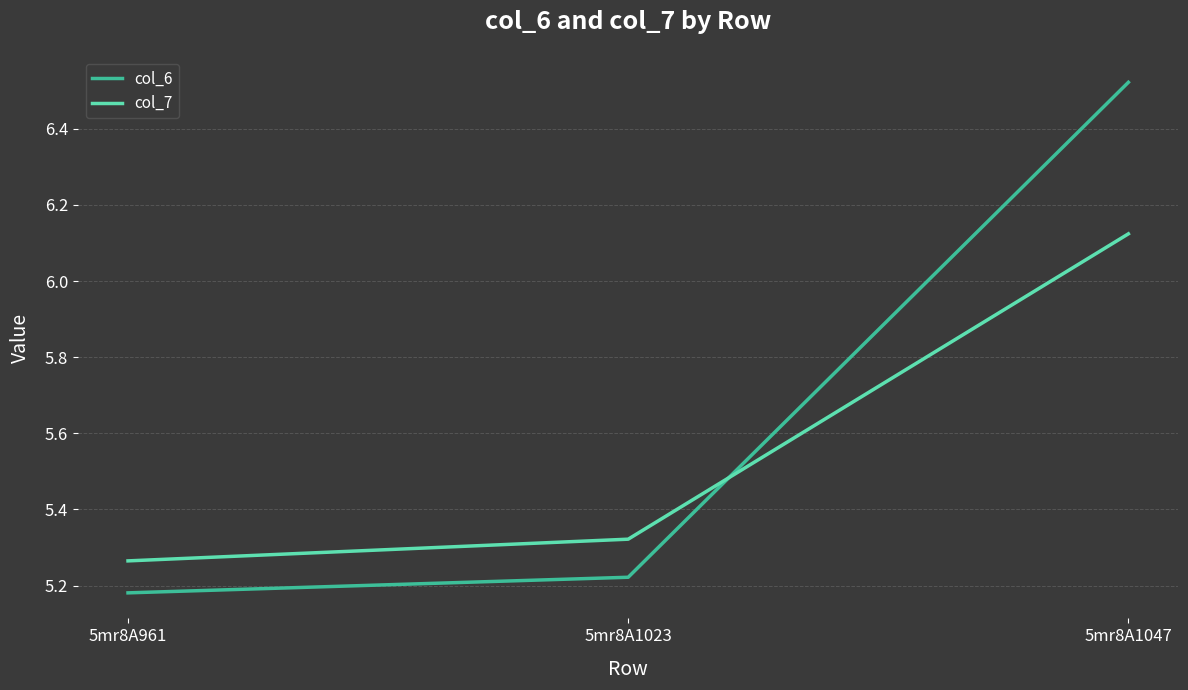

Which category has the highest value in the col_7 series?

5mr8A1047